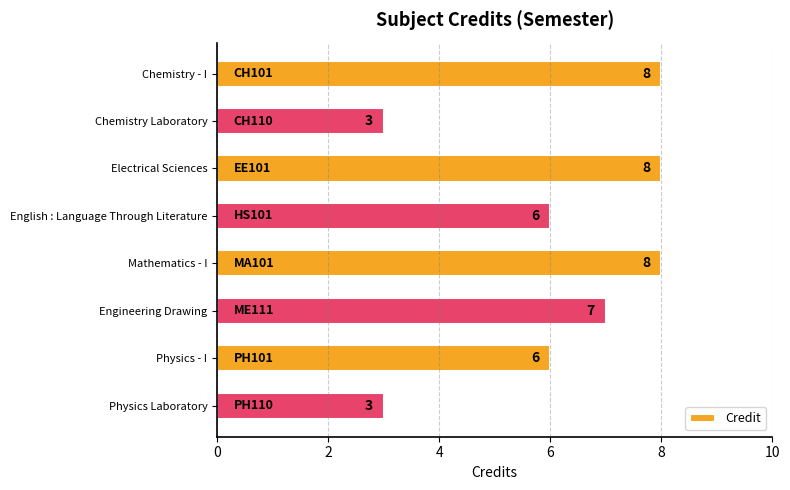

What is the difference between the maximum and minimum values?

5